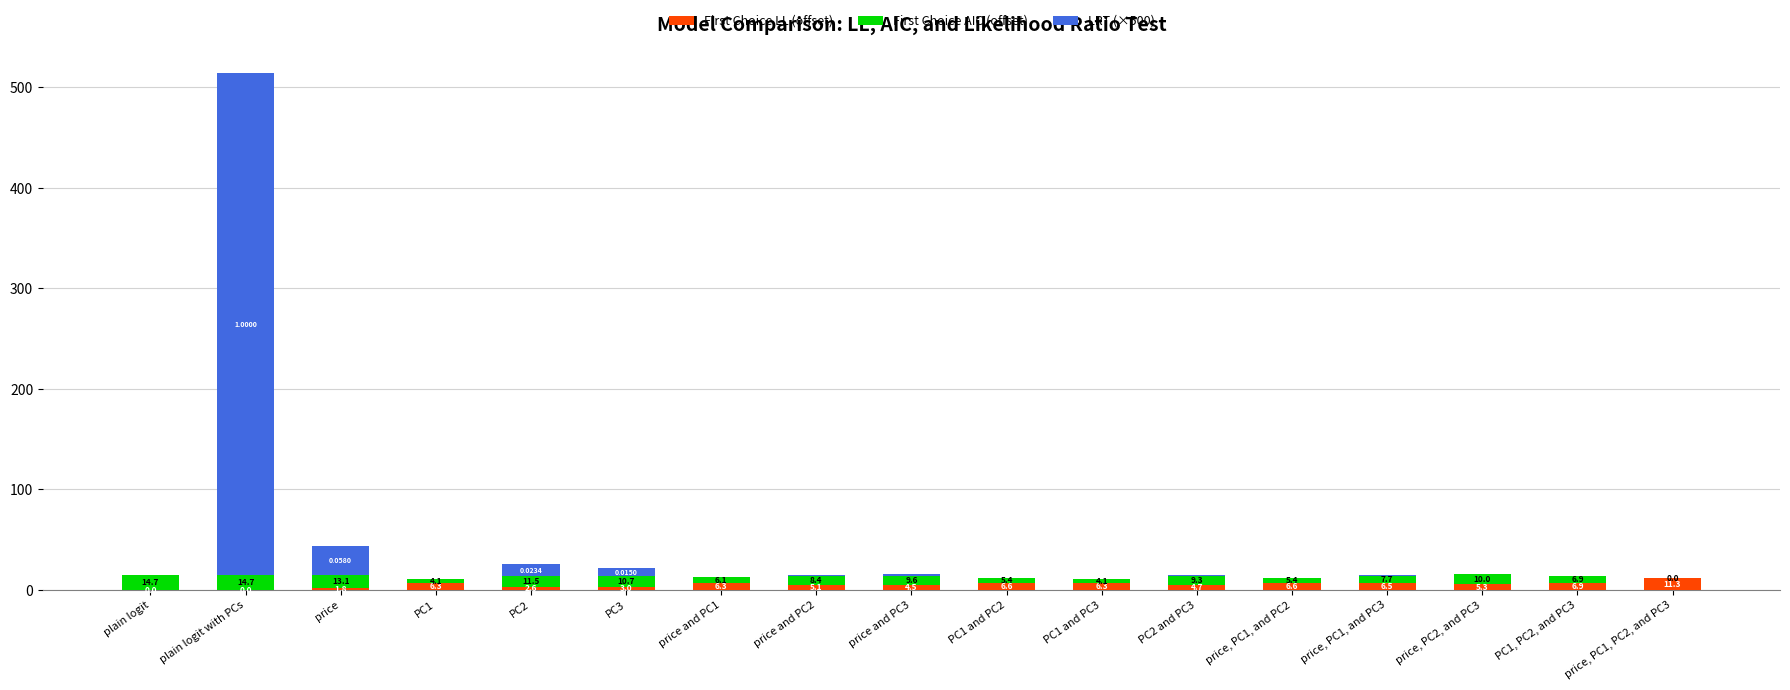

At which category is the sum across all series the highest?

plain logit with PCs